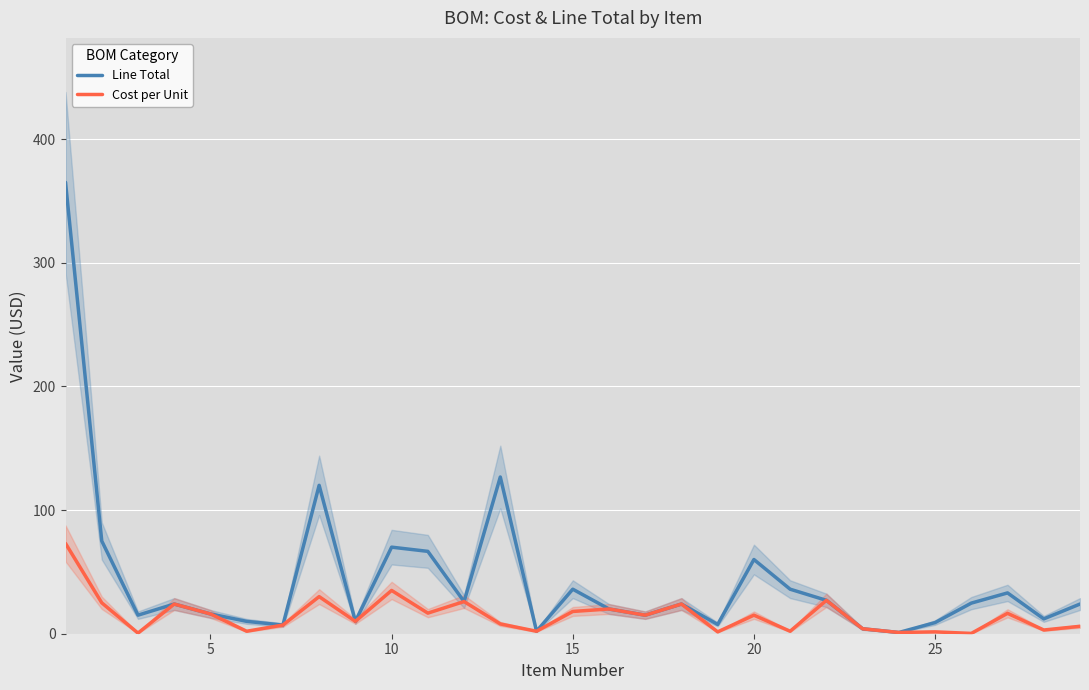

What is the highest value of the Line Total series?

365.0